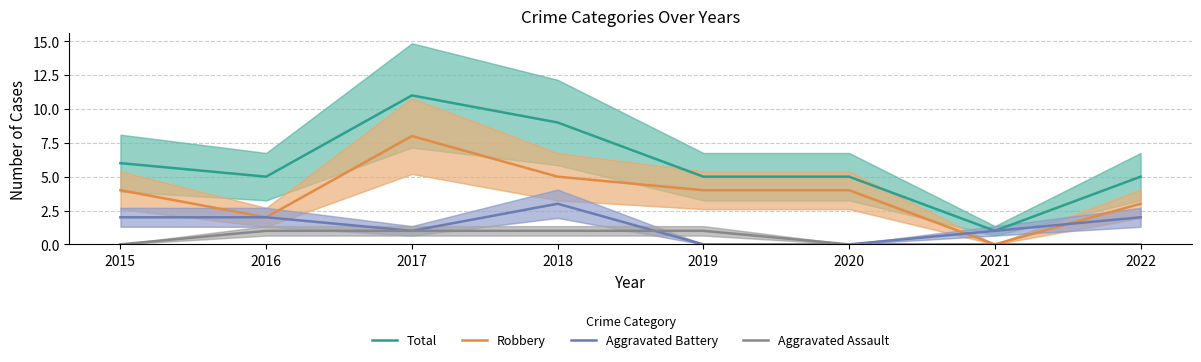

Reading right to left, transcribe all the data shown in this chart.

Total: 2022=5	2021=1	2020=5	2019=5	2018=9	2017=11	2016=5	2015=6
Robbery: 2022=3	2021=0	2020=4	2019=4	2018=5	2017=8	2016=2	2015=4
Aggravated Battery: 2022=2	2021=1	2020=0	2019=0	2018=3	2017=1	2016=2	2015=2
Aggravated Assault: 2022=0	2021=0	2020=0	2019=1	2018=1	2017=1	2016=1	2015=0